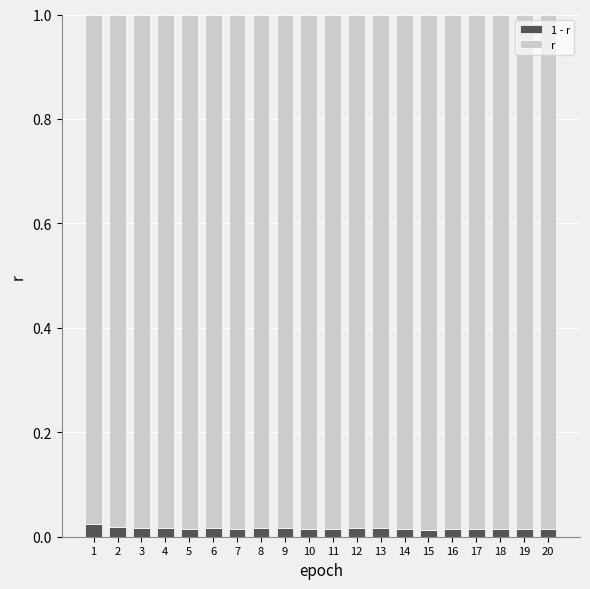

Which series has the largest total across all categories?

r